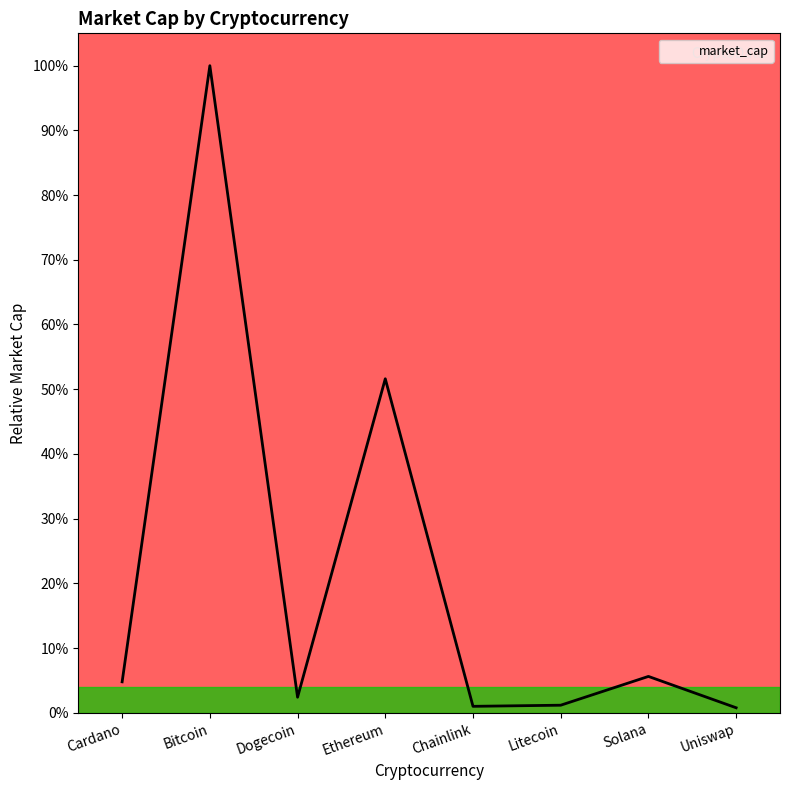

At which category does the data reach its first local peak?

Bitcoin